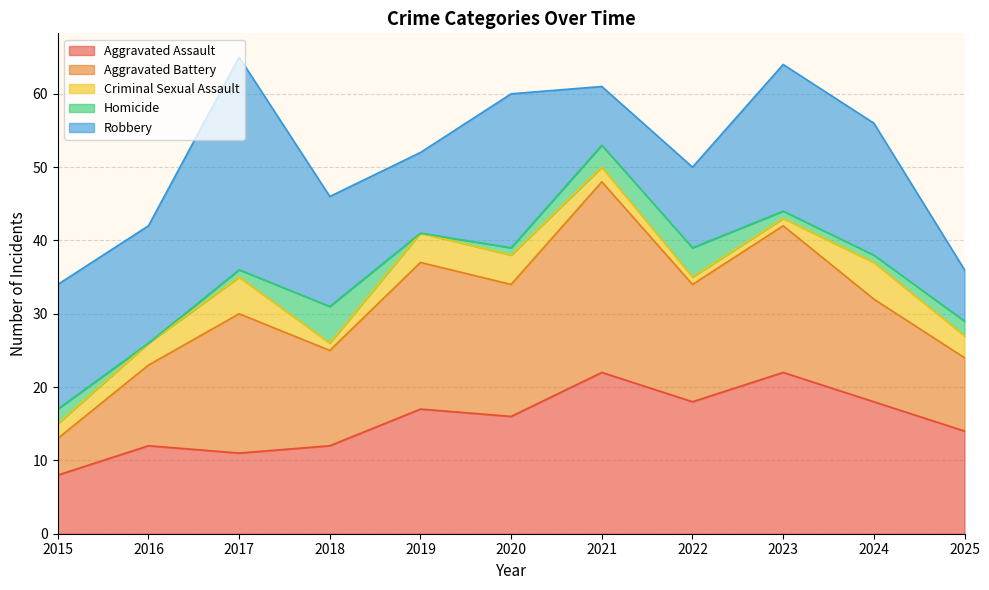

What is the sum of the Aggravated Battery values at 2023 and 2025?

30